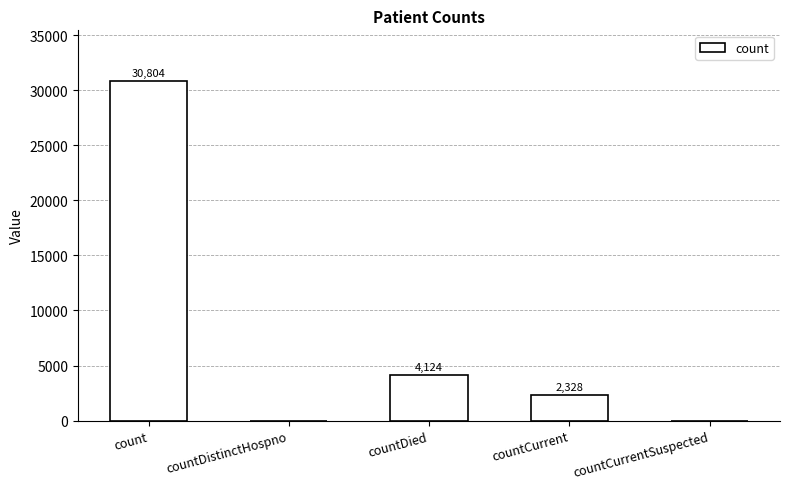

At which label is the value closest to 15402?

countDied